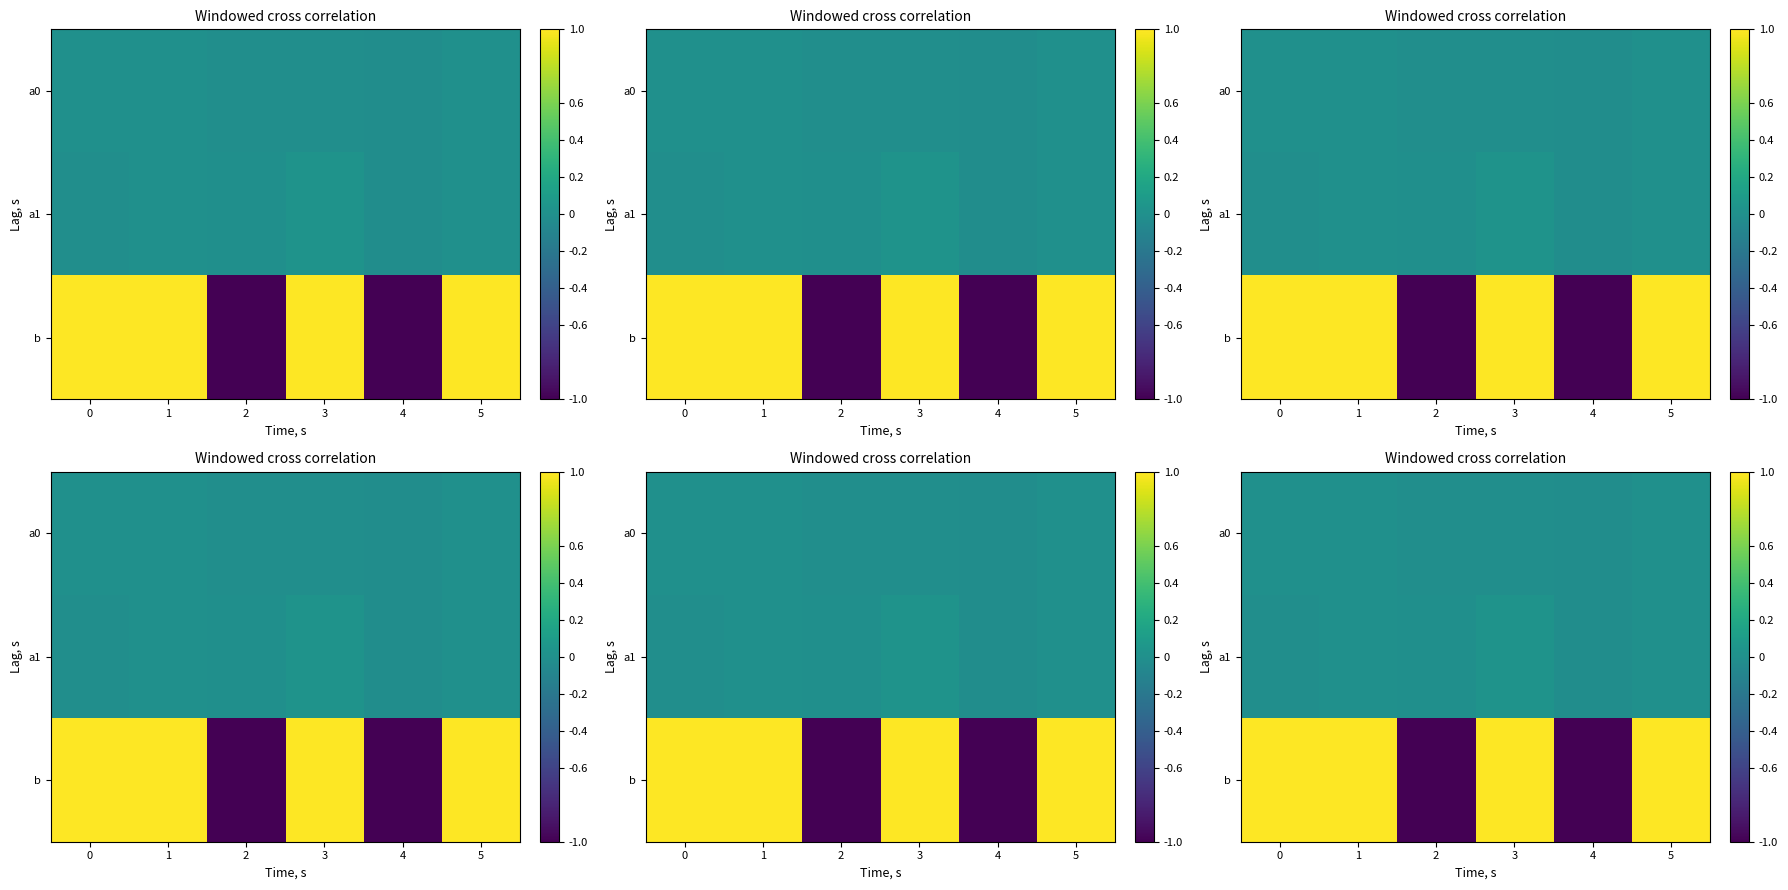

How many values in a0 are above zero?

3